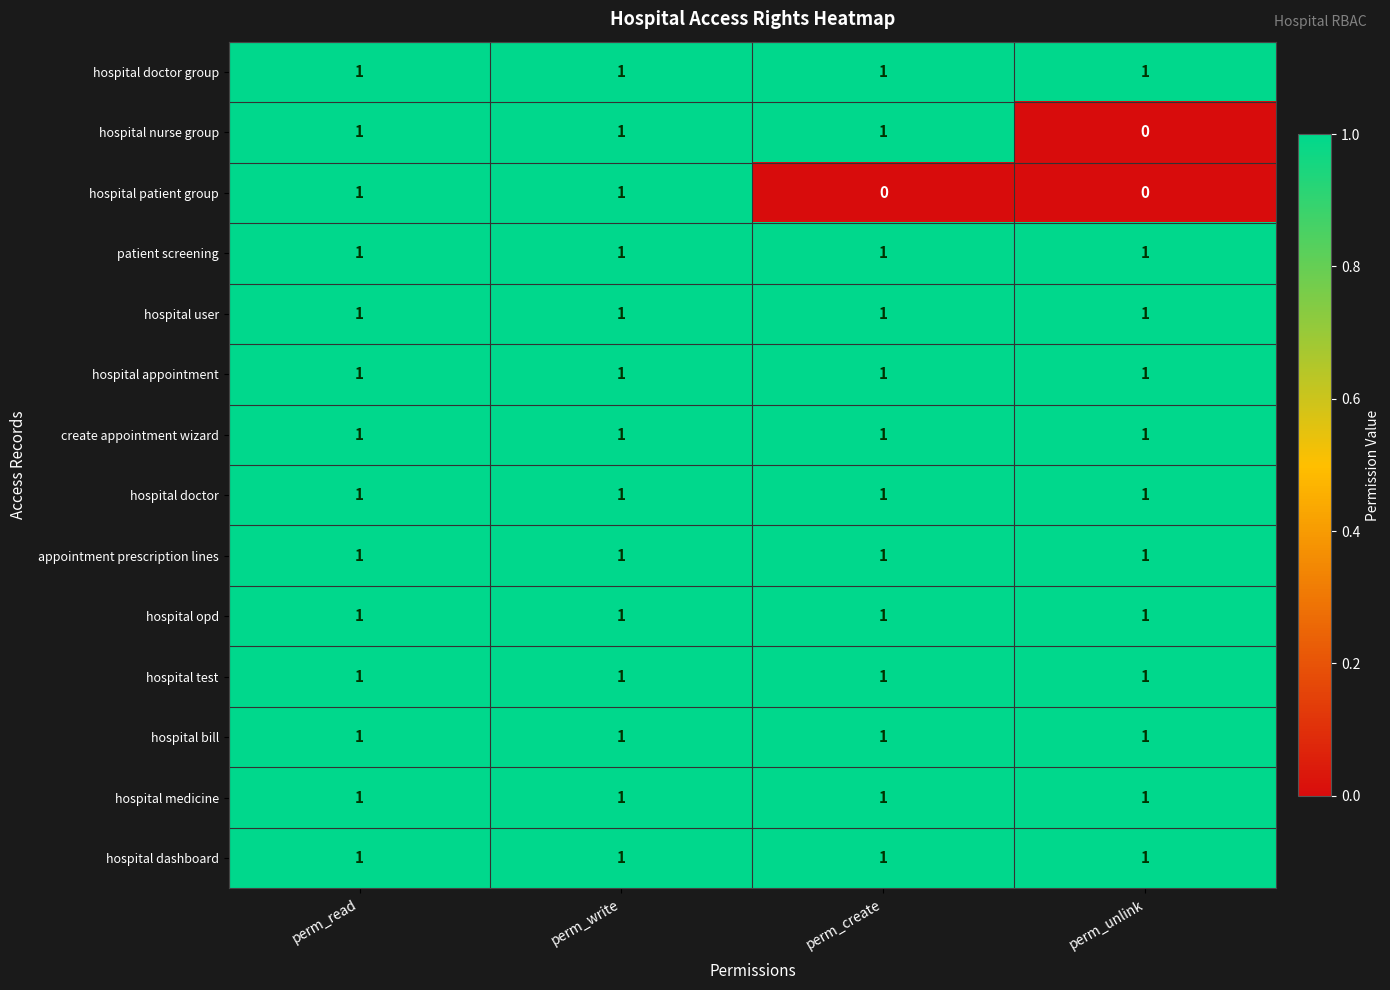

At which label is hospital nurse group closest to 0?

perm_unlink